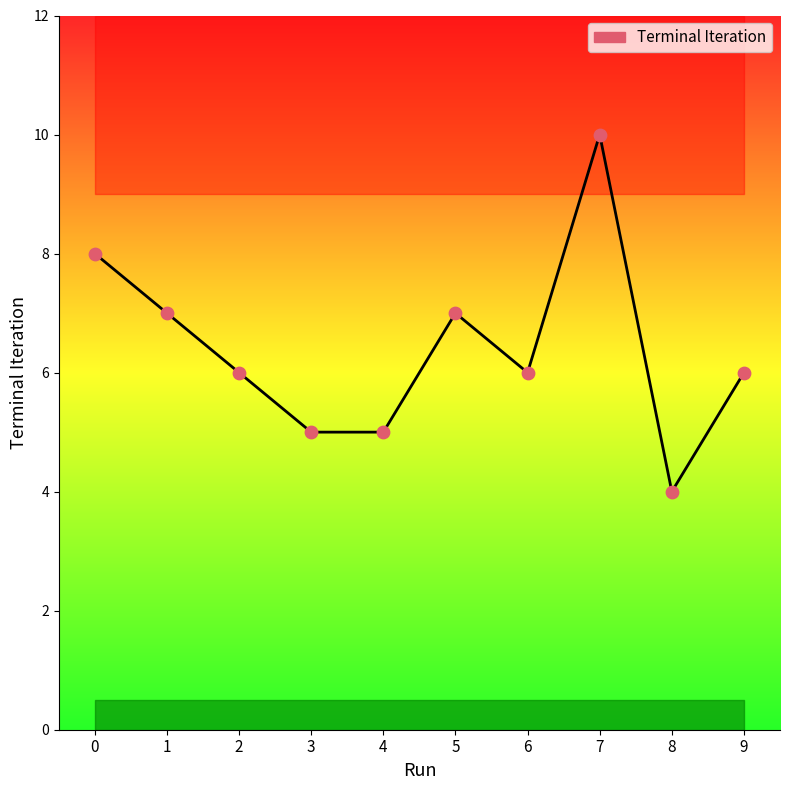

Which has a higher value, 2 or 1?

1